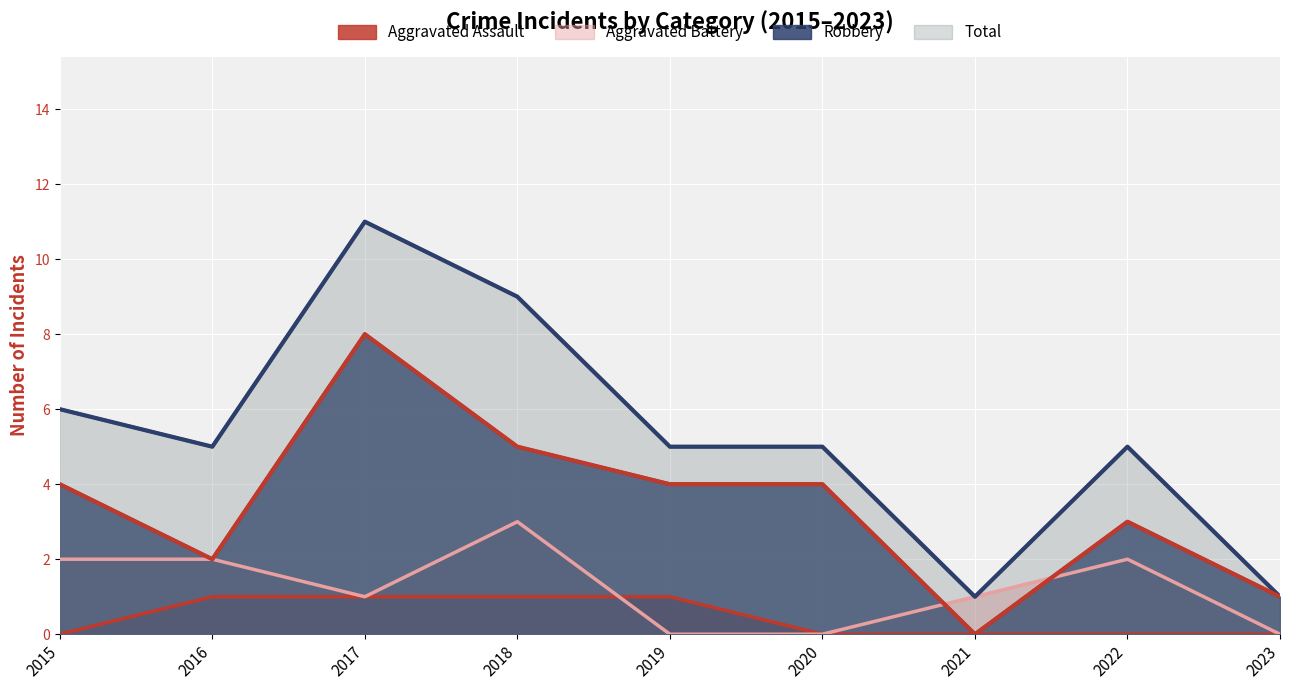

True or false: Total has more than 0 interior local peaks.

True